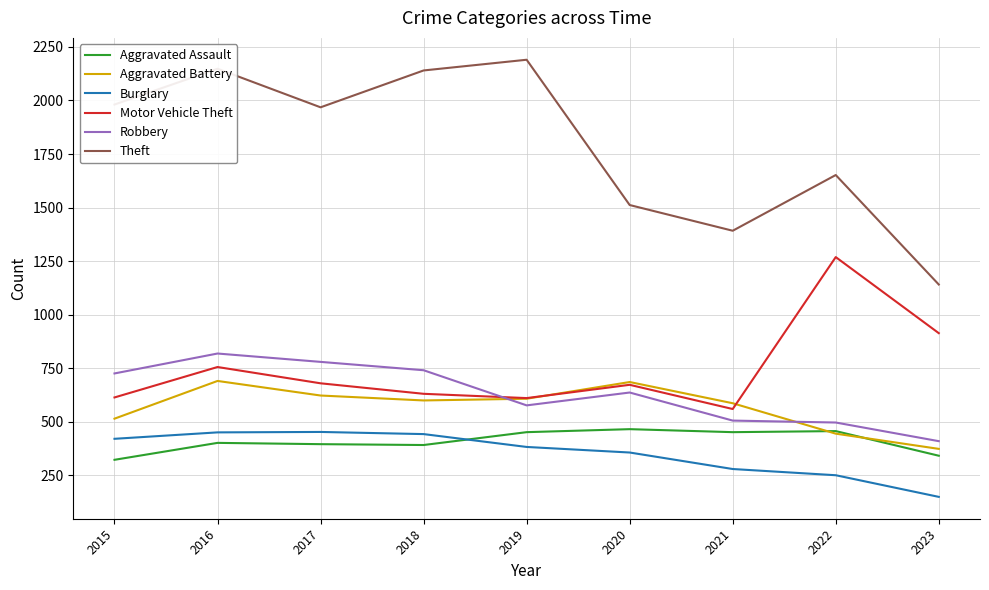

At how many categories does at least one series exceed 245?

9